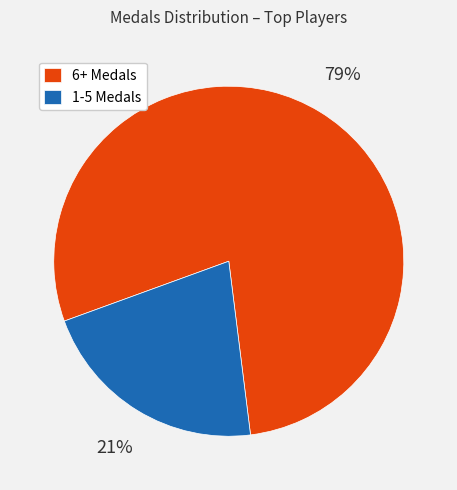

To the nearest percent, what portion does 6+ Medals represent?

79%